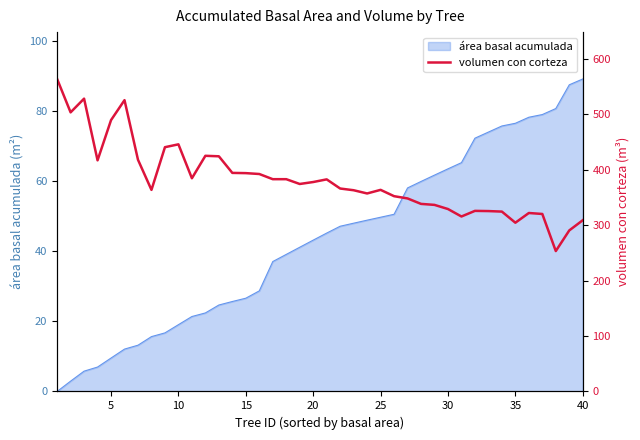

Does the chart have visible grid lines?

No